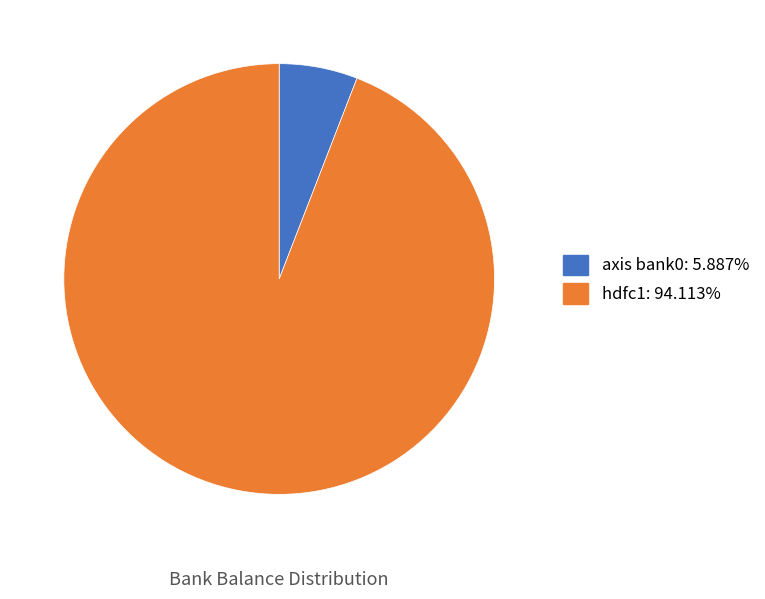

True or false: axis bank0 accounts for 6% of the total.

True